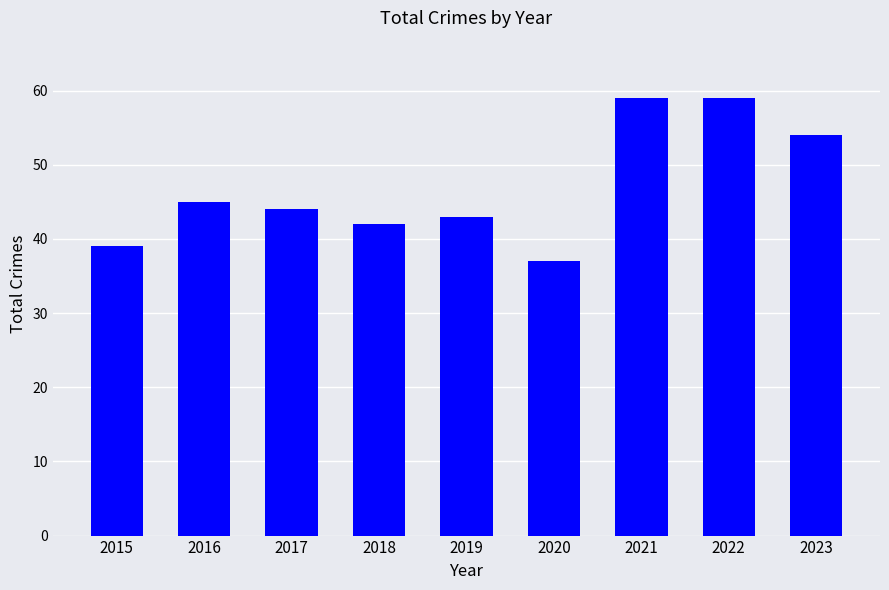

What is the value of the 8th bar from the left?

59